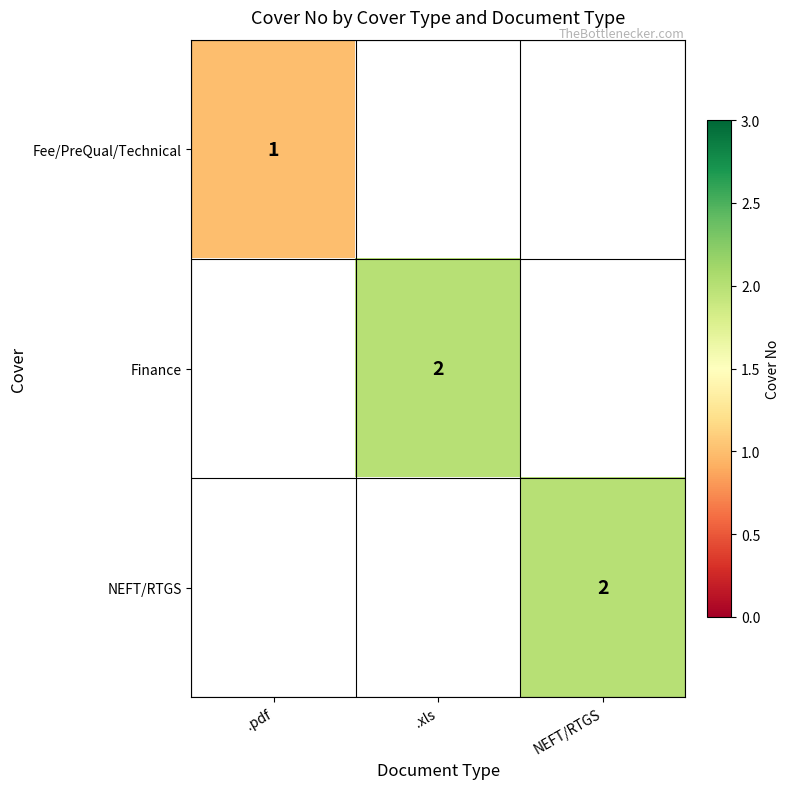

True or false: NEFT/RTGS has a value of 1 at NEFT/RTGS.

False